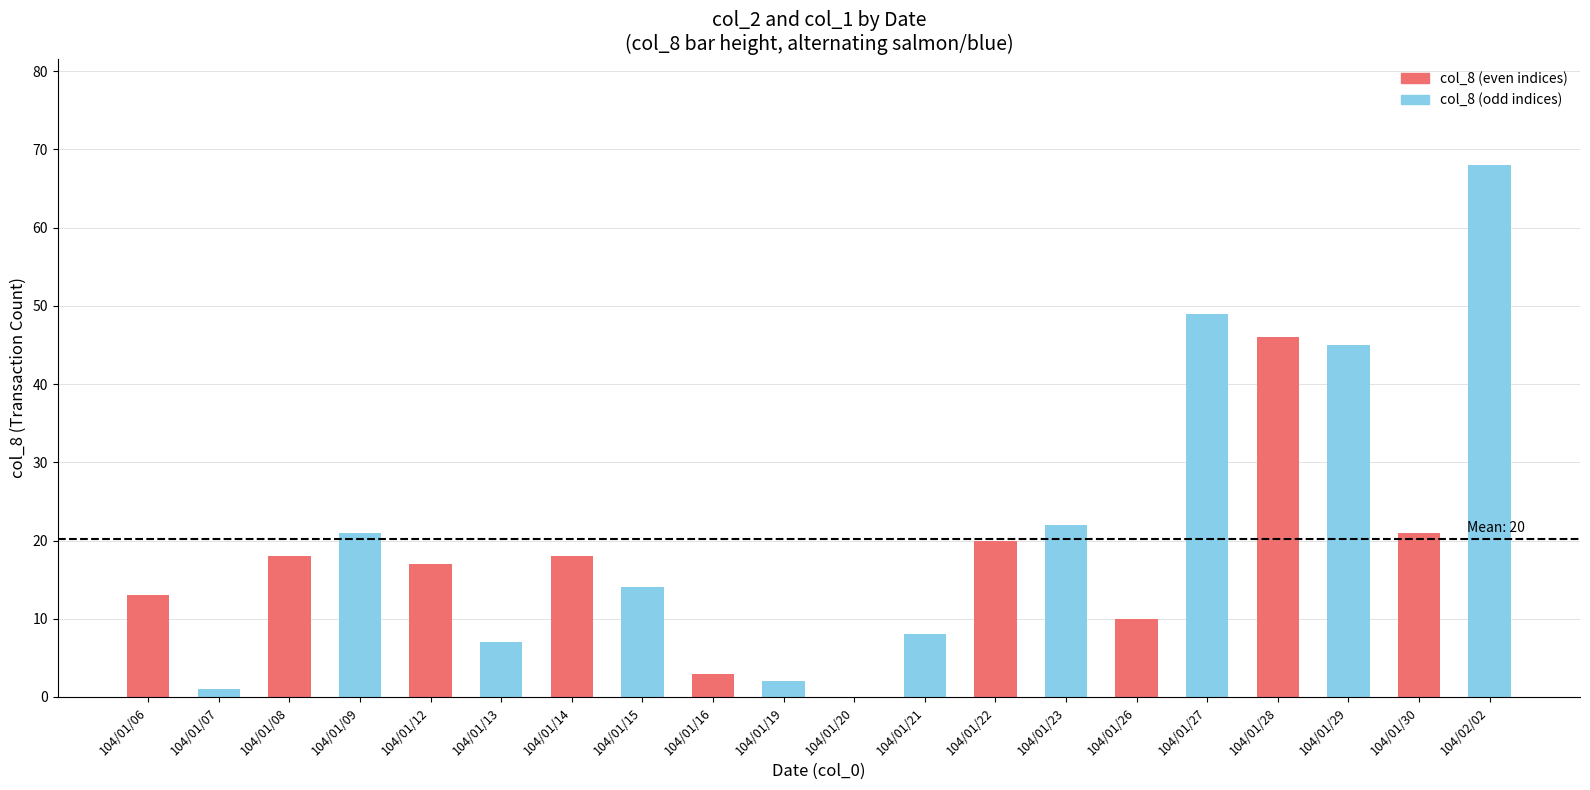

Count the number of categories in the chart.

20